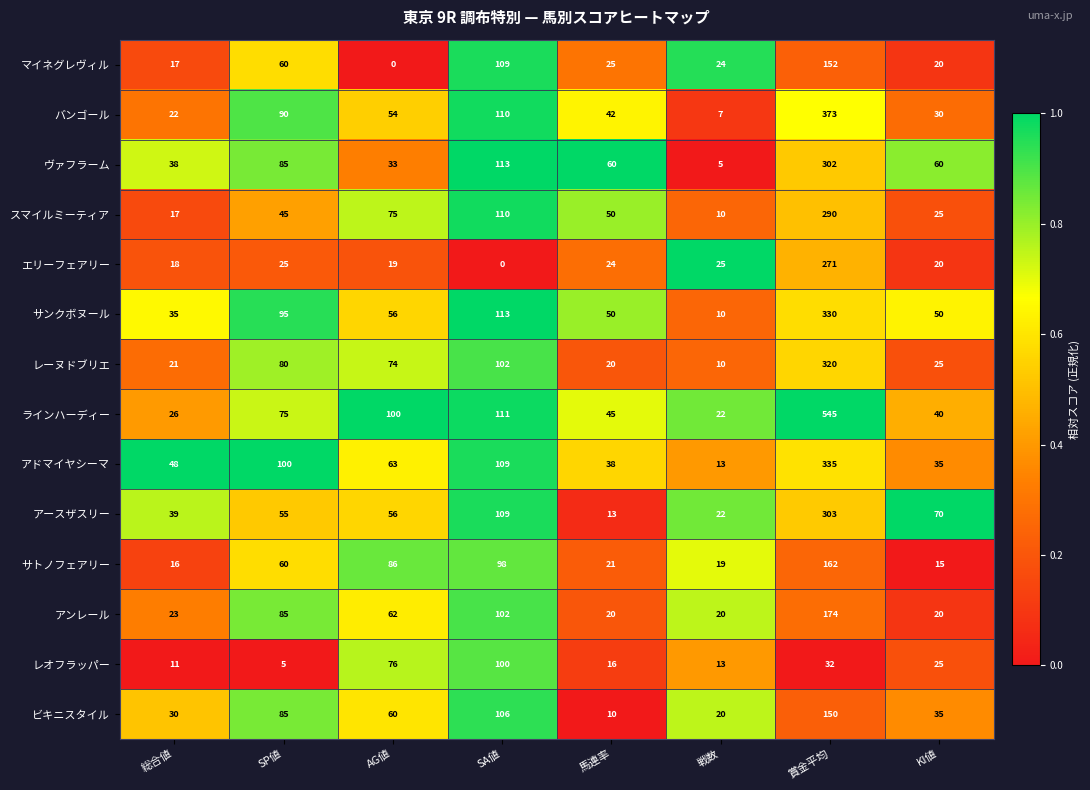

At how many categories does at least one series exceed 0?

8